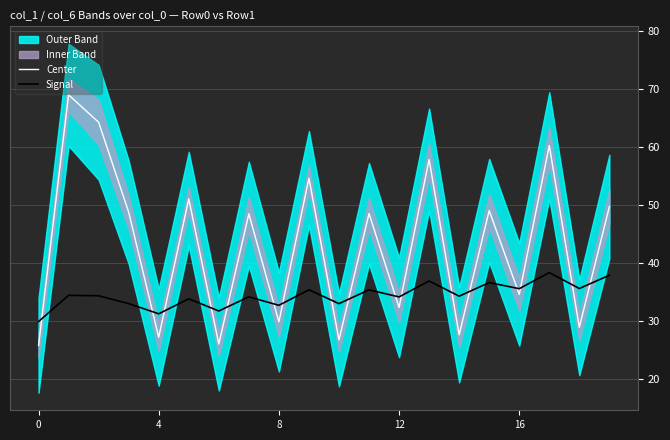

True or false: Signal and Center intersect in this chart.

True